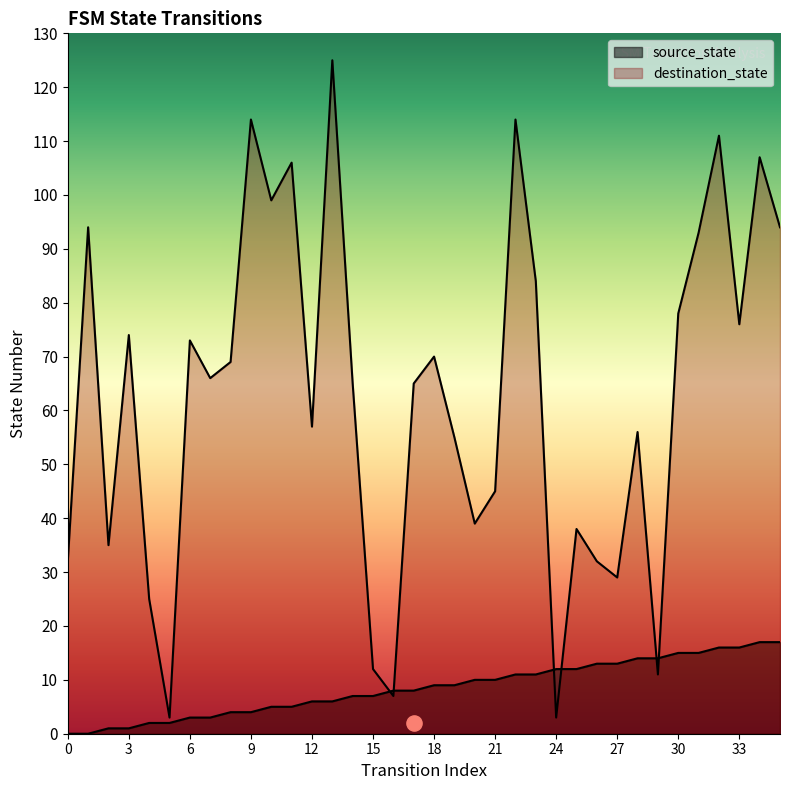

What are all the series names shown in the legend?

source_state, destination_state